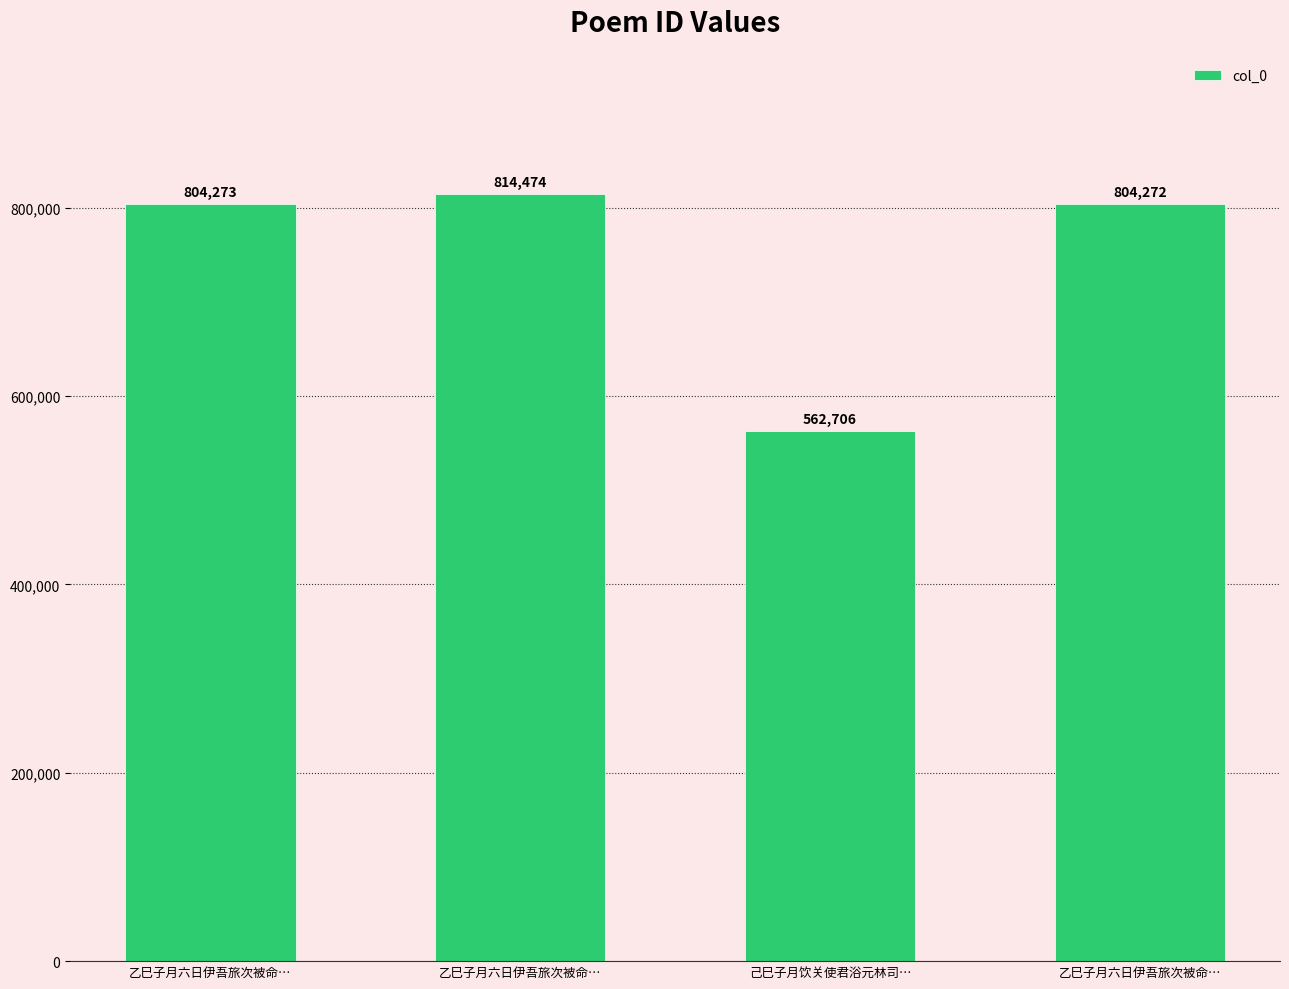

What is the label of the 3rd bar from the right?

乙巳子月六日伊吾旅次被命…